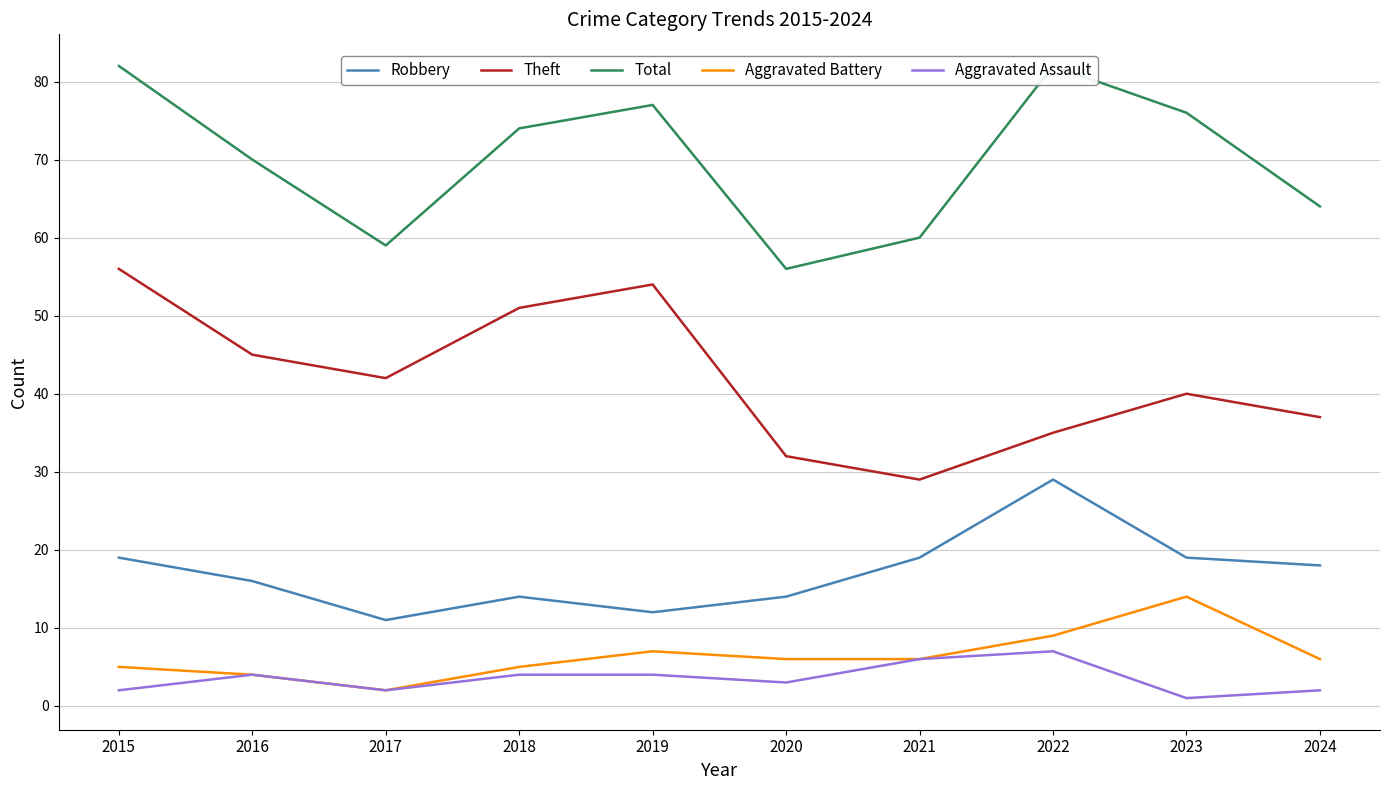

Where does the Robbery series first go above 18?

2015